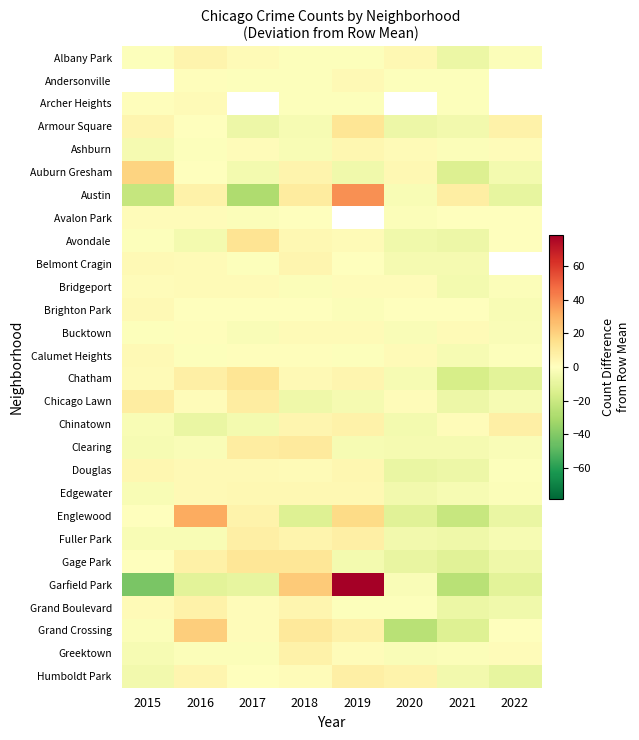

Which series changed the most between 2016 and 2021?

Englewood